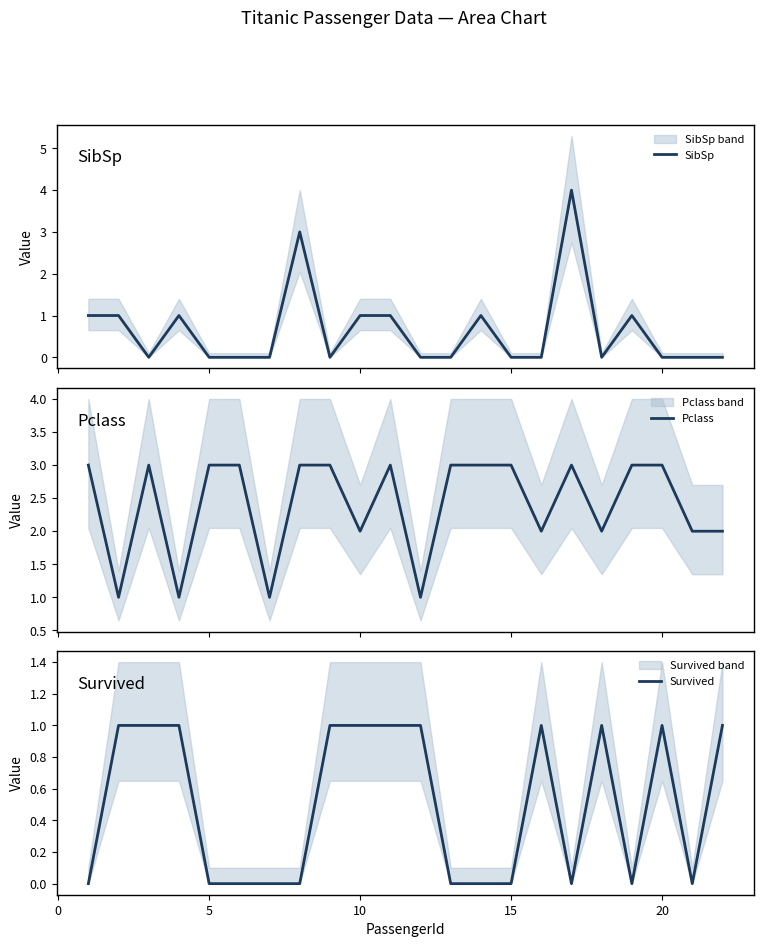

Which series has the largest total across all categories?

Pclass